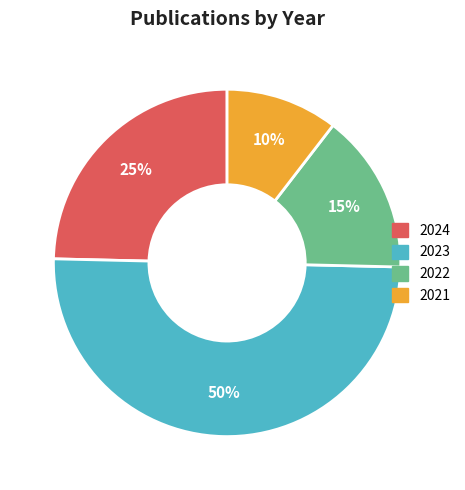

How many slices are in this pie chart?

4